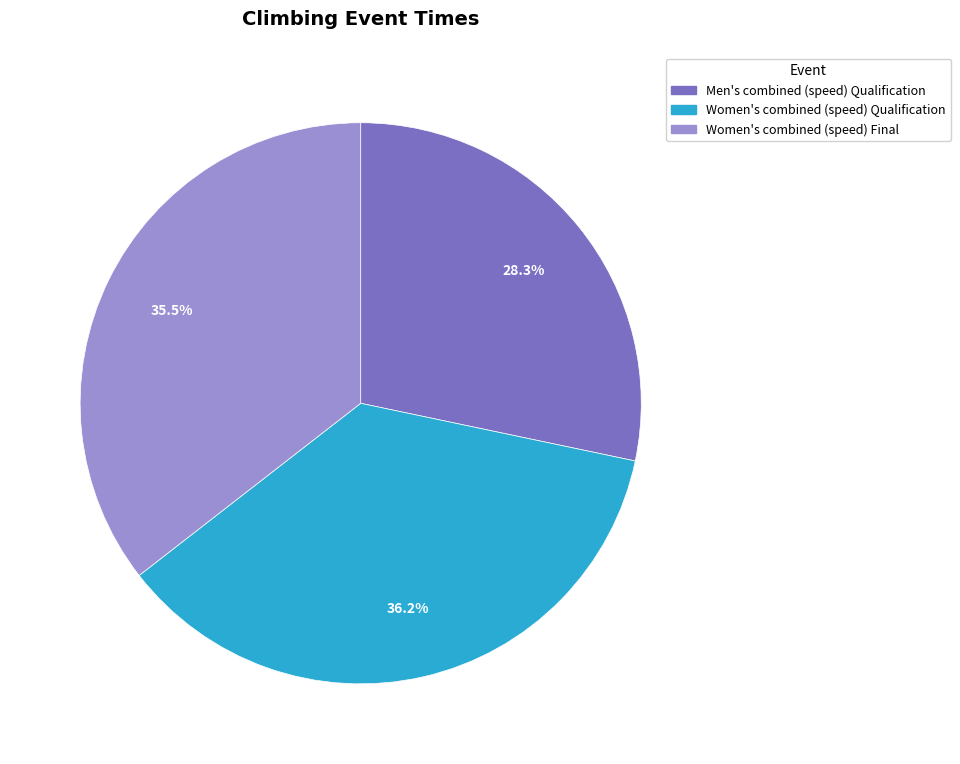

Which slice is the largest?

Women's combined (speed) Qualification